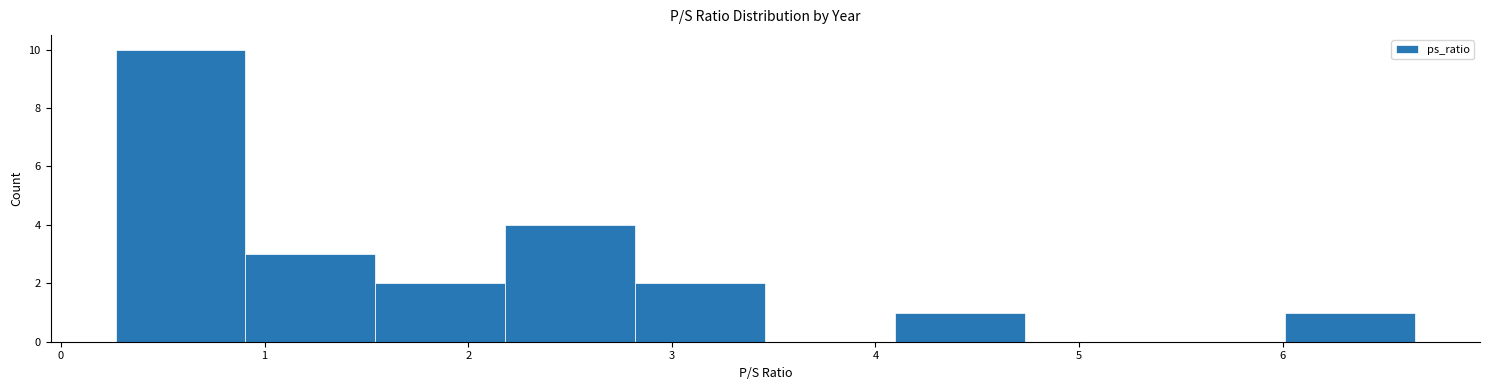

Reading left to right, list every bar in this chart as the range it spans on the x-axis followed by its height. Neither the bar edges nor the heights are printed on the chart, so give them approximately, as read against the axes.

0.3 to 0.9: 10
0.9 to 1.5: 3
1.5 to 2.2: 2
2.2 to 2.8: 4
2.8 to 3.5: 2
3.5 to 4.1: 0
4.1 to 4.7: 1
4.7 to 5.4: 0
5.4 to 6.0: 0
6.0 to 6.7: 1